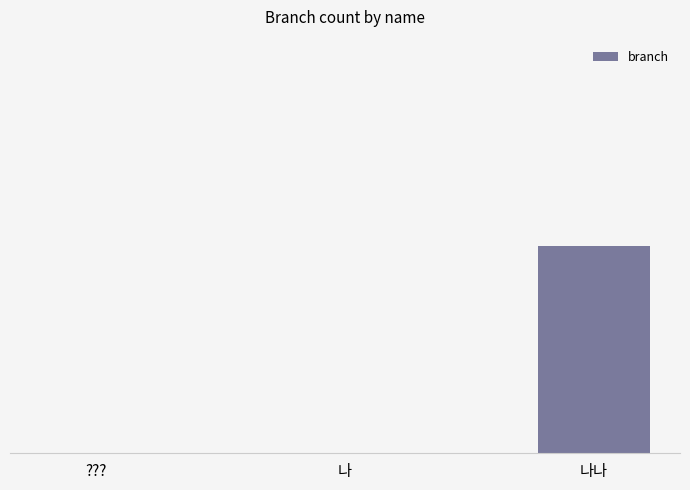

Reading left to right, extract all data points from this chart.

???=0	나=0	나나=1